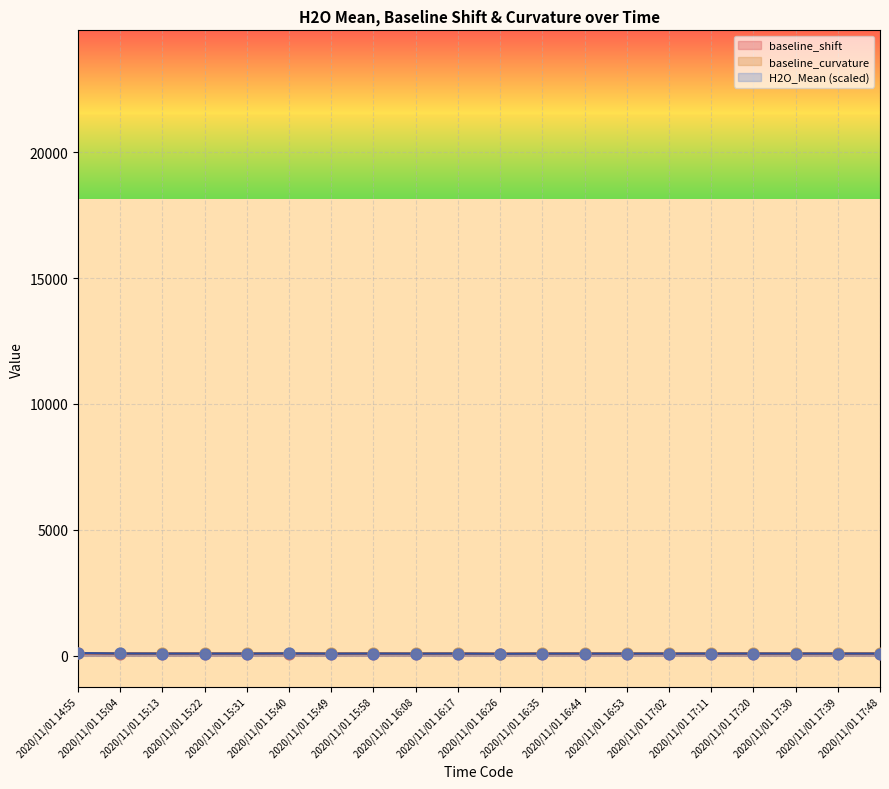

Which series contains the lowest Y value?

baseline_shift